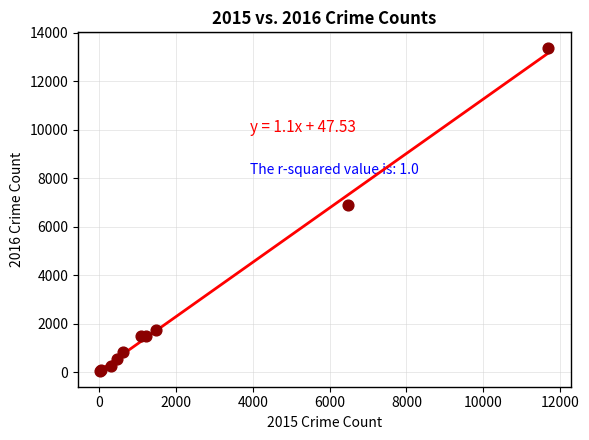

What Y value in the scatter plot is closest to 6710?

6906